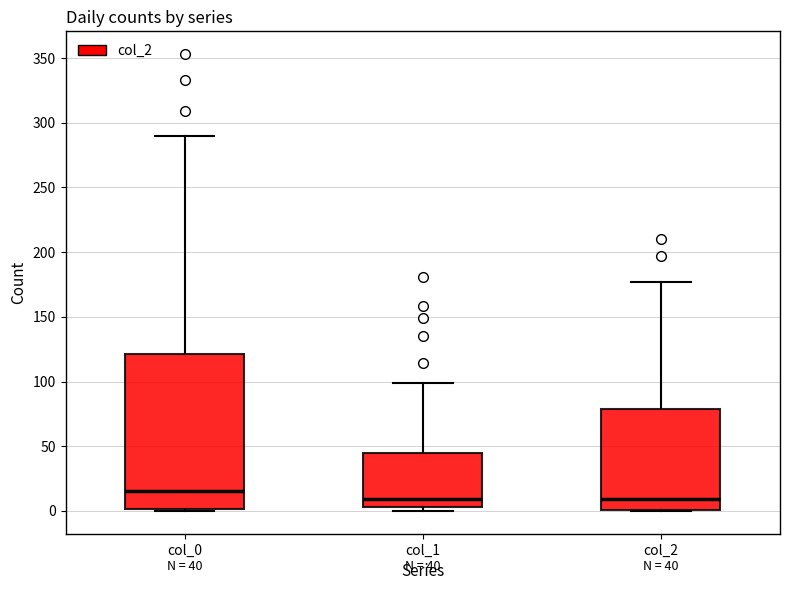

Comparing the boxes themselves (not the whiskers), which one is the tallest?

col_0